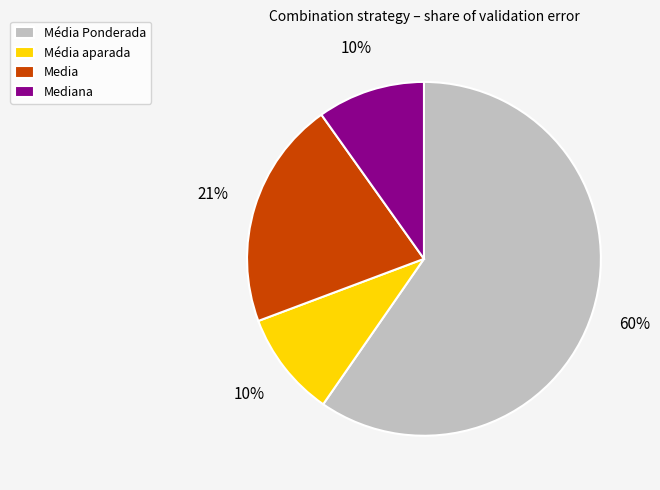

Does Média Ponderada account for over 50% of the chart?

Yes